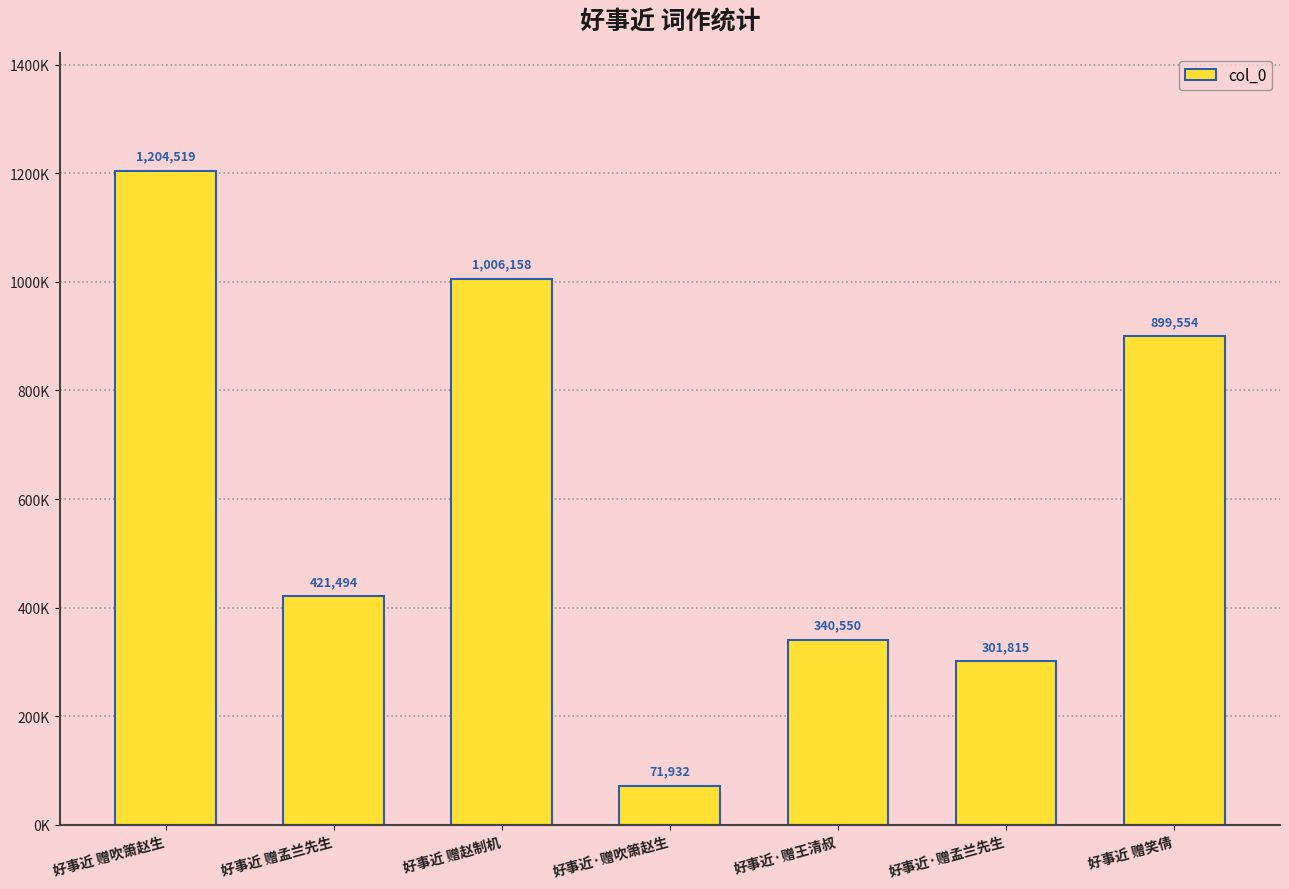

What is the average value?

606575